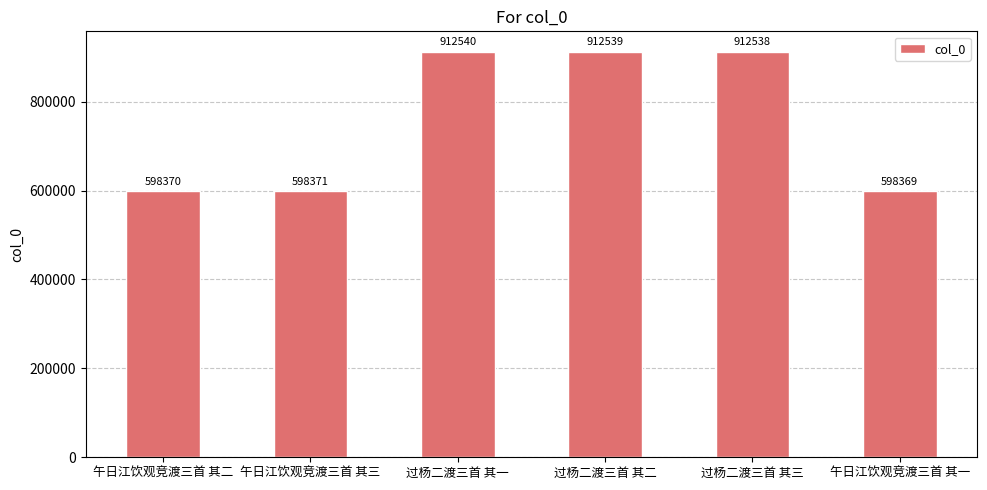

Where does the data first go above 912538?

过杨二渡三首 其一